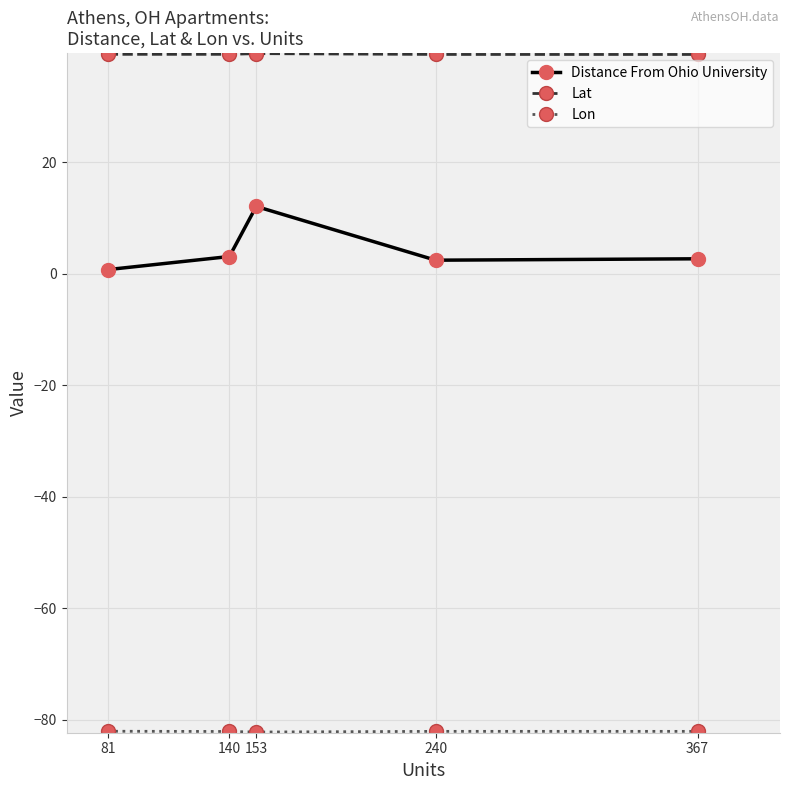

What is the difference between the Distance From Ohio University values at 153 and 367?

9.4